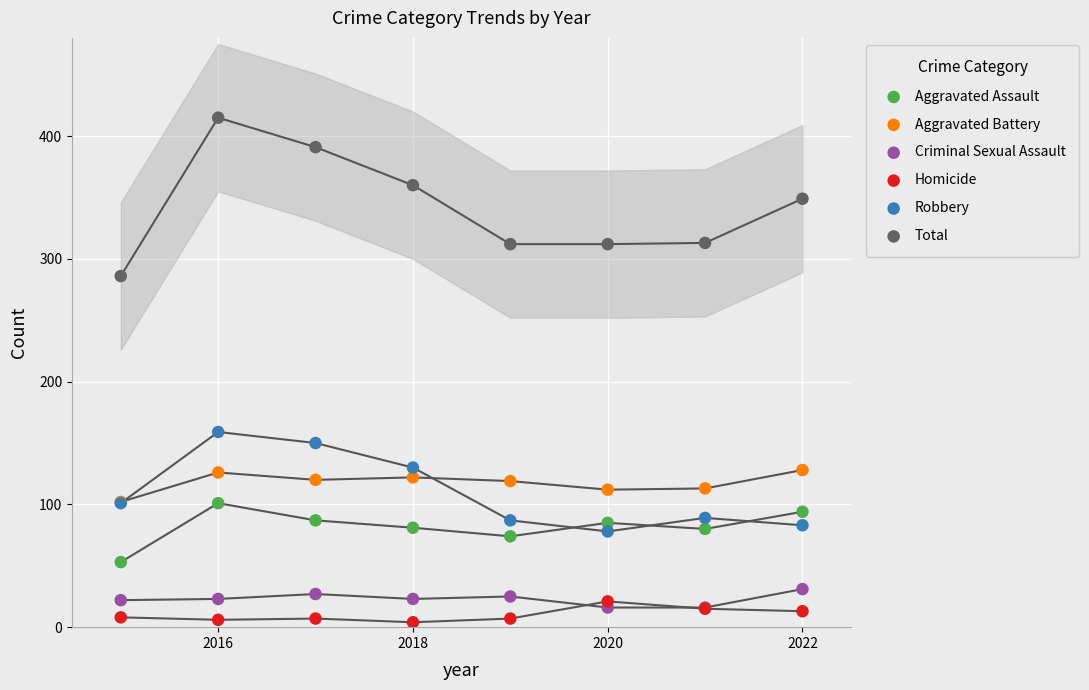

Across all series, what Y value is closest to 209?

159